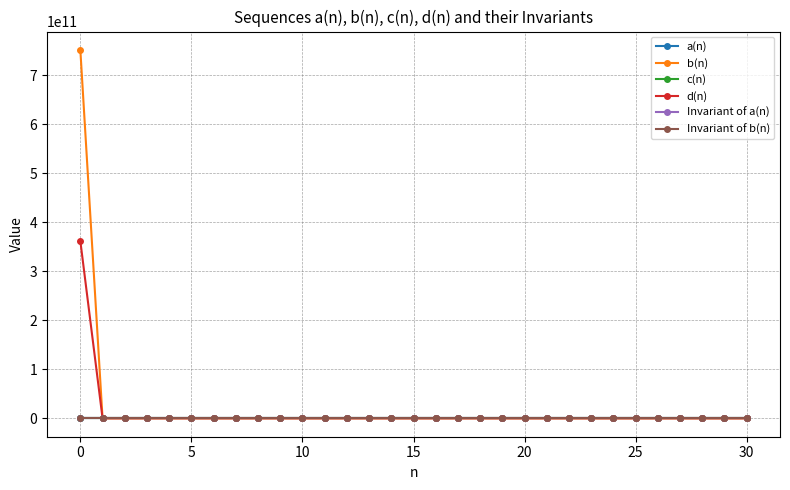

Which series has the largest range (max minus min)?

b(n)